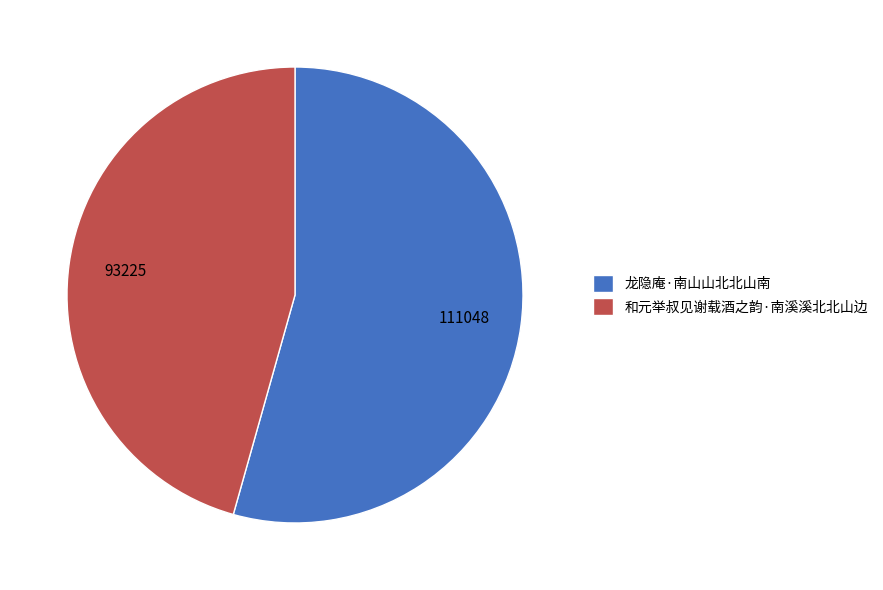

Approximately how many times larger is the value at 和元举叔见谢载酒之韵·南溪溪北北山边 compared to 龙隐庵·南山山北北山南?

0.8